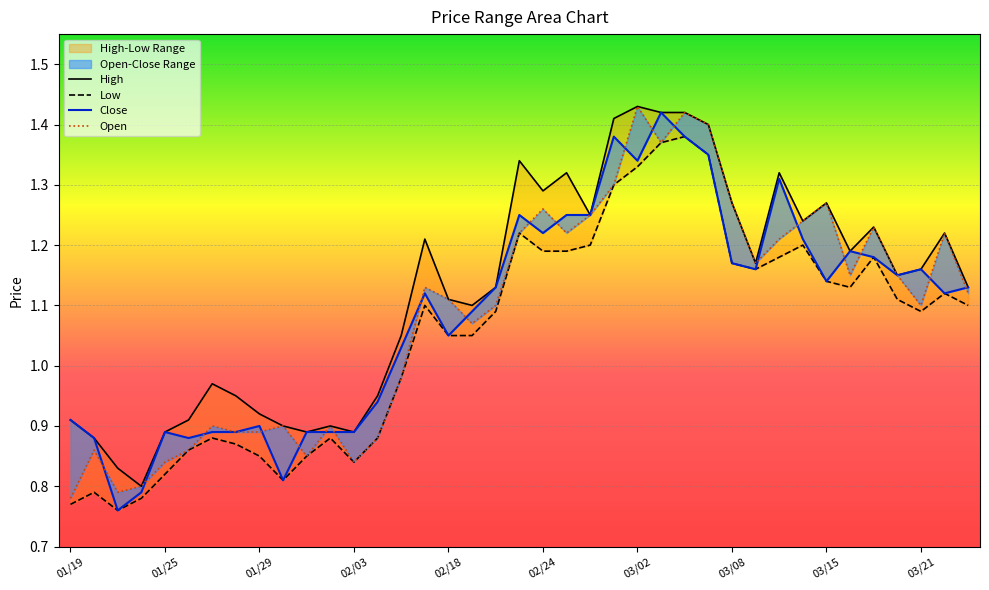

Rank the series at 30 from lowest to highest value.

Low, Open, Close, High